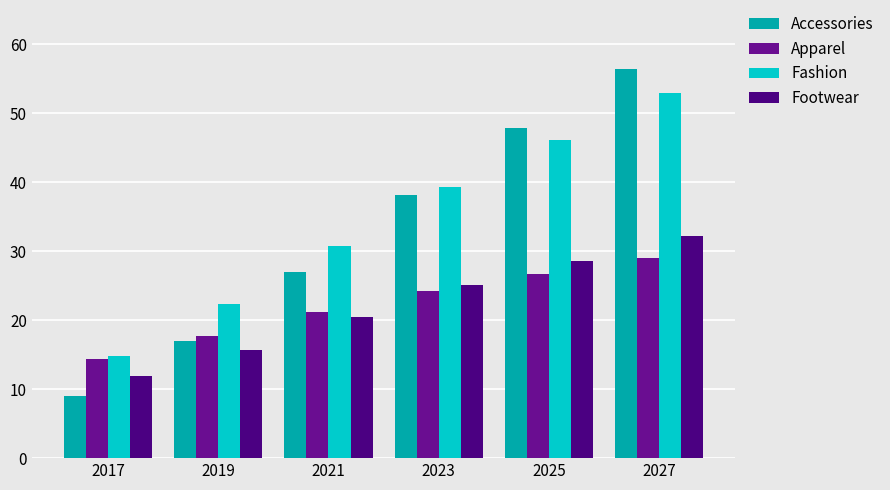

What is the greatest value displayed?

56.4